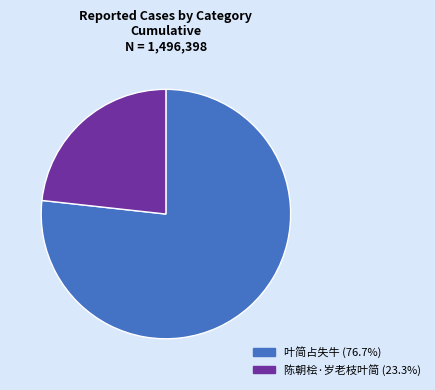

What is the majority slice?

叶简占失牛